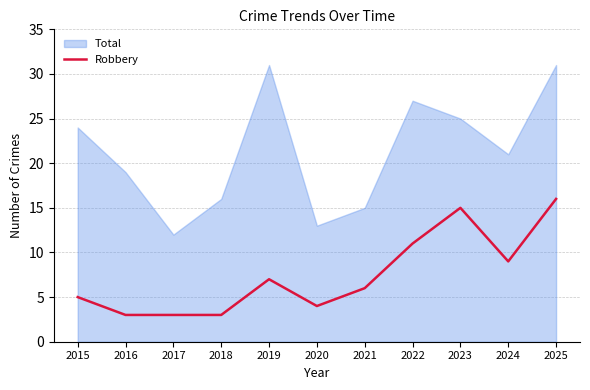

True or false: the data has more than 1 interior local peaks.

True